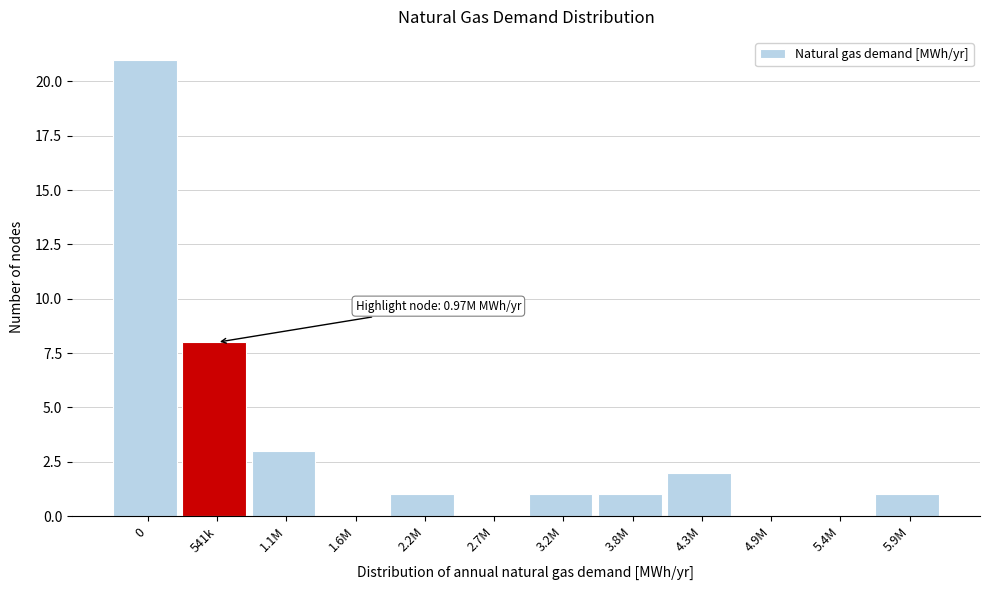

Reading left to right, transcribe all the data shown in this chart.

0=21	541k=8	1.1M=3	1.6M=0	2.2M=1	2.7M=0	3.2M=1	3.8M=1	4.3M=2	4.9M=0	5.4M=0	5.9M=1